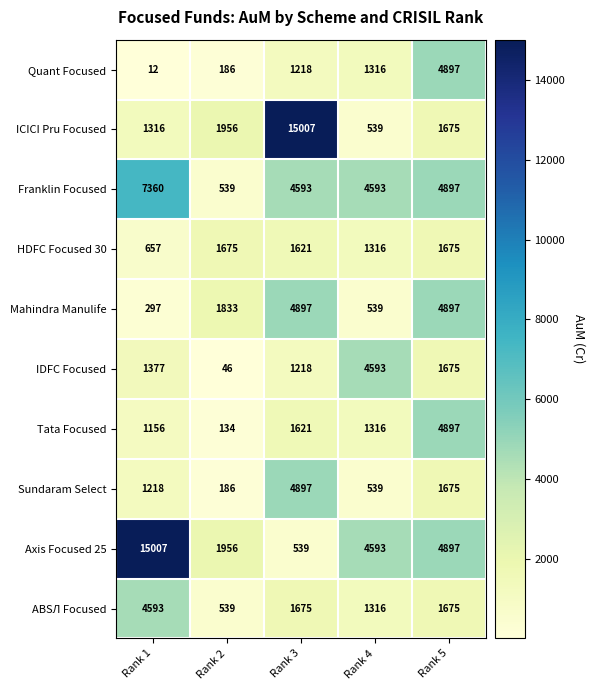

Which category has the lowest value across all series?

Rank 1